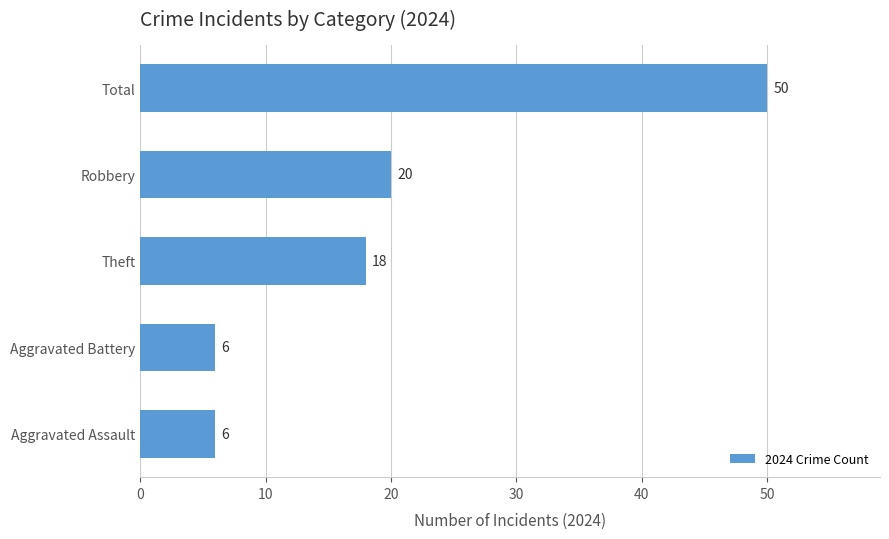

What is the ratio of the value at Total to the value at Robbery?

2.5